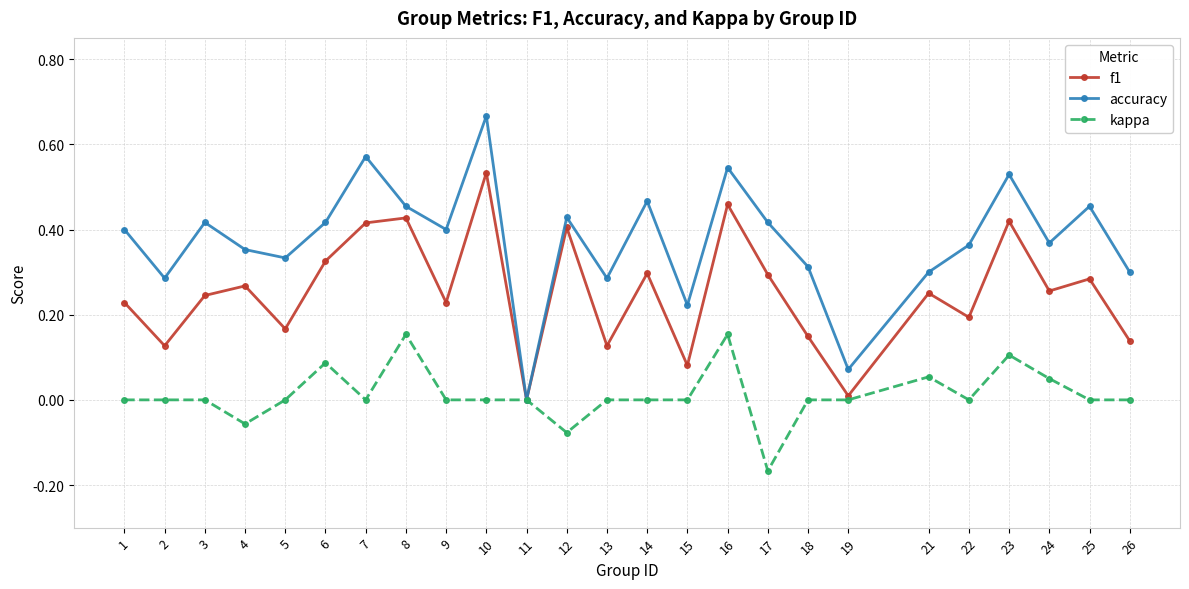

Is it true that kappa equals -0.0 at 12?

False